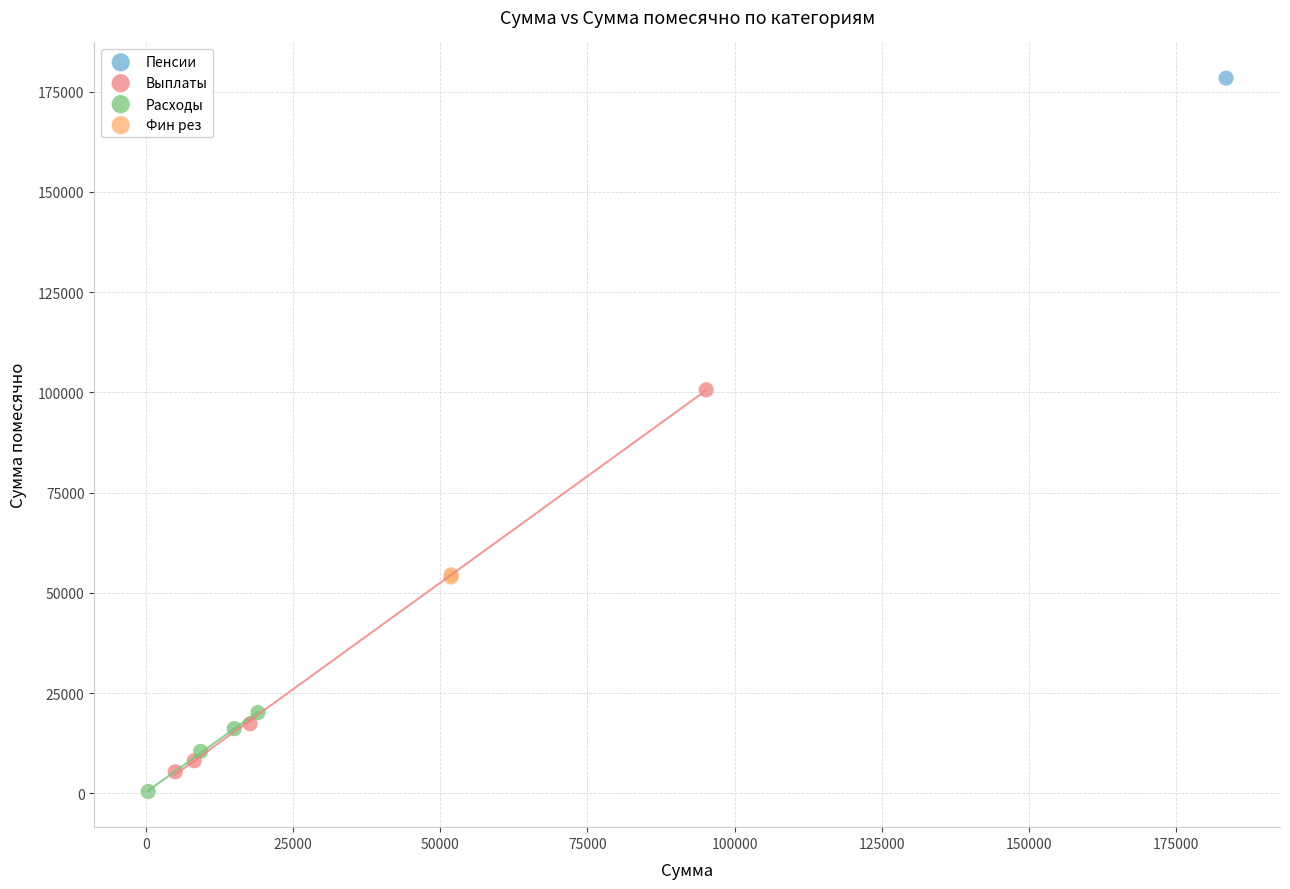

What are all the series names shown in the legend?

Пенсии, Выплаты, Расходы, Фин рез